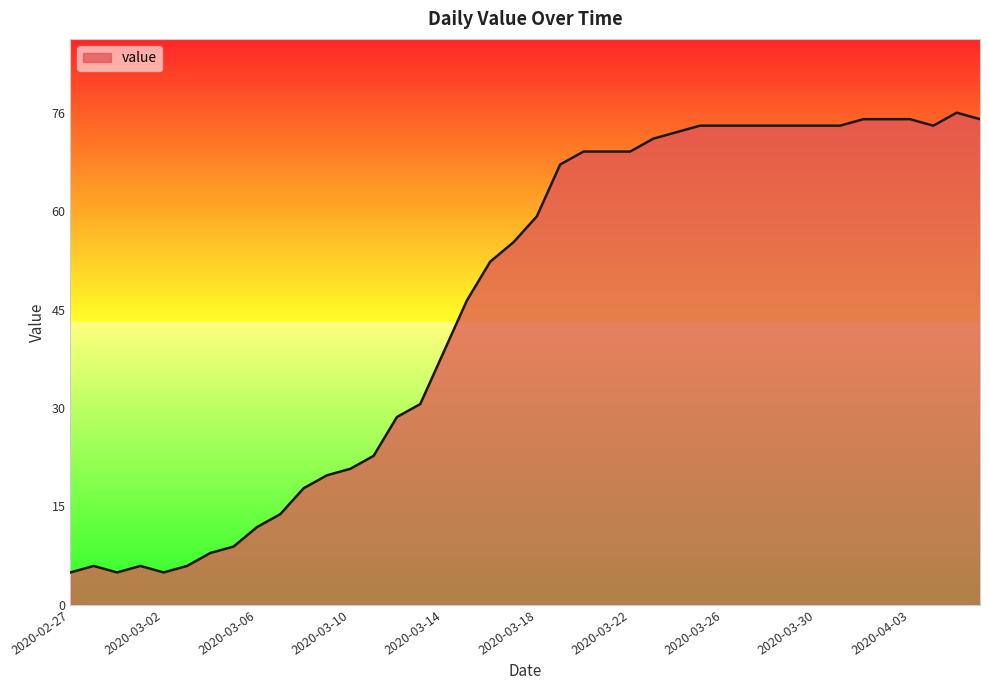

What is the maximum value shown in the chart?

76